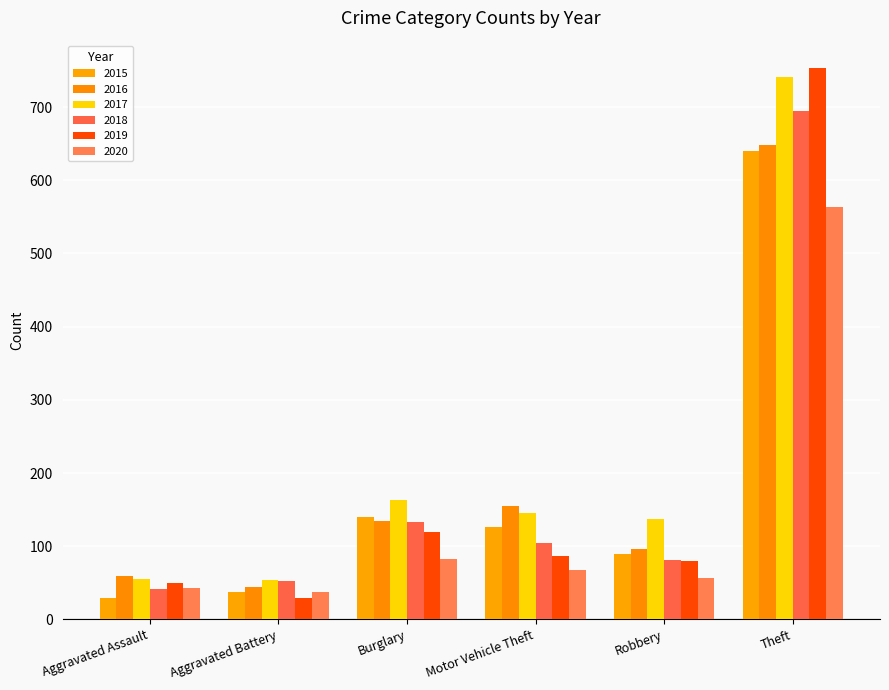

Rank the series by their maximum value, from highest to lowest.

2019, 2017, 2018, 2016, 2015, 2020